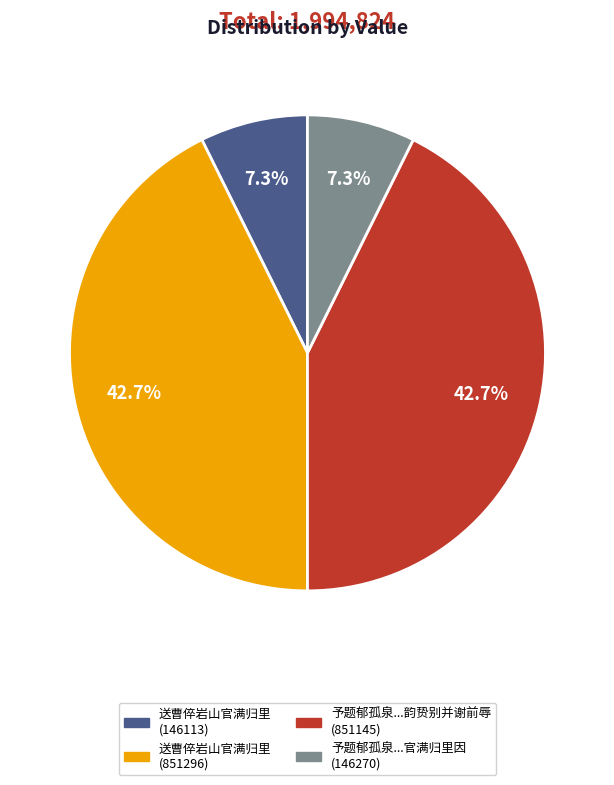

Is there a majority slice in this chart?

No